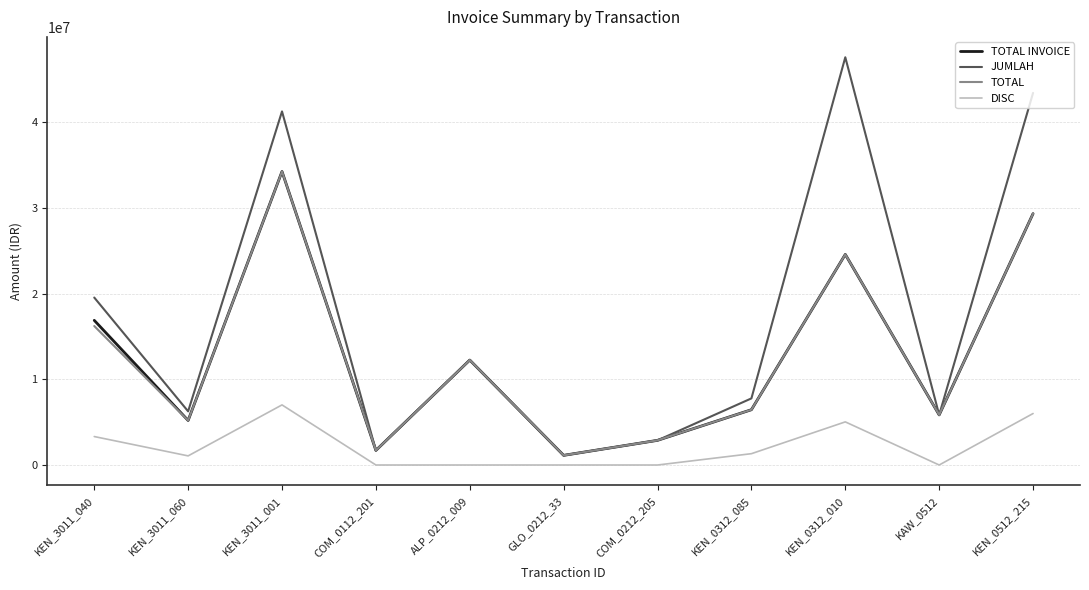

How many lines are shown in the chart?

4